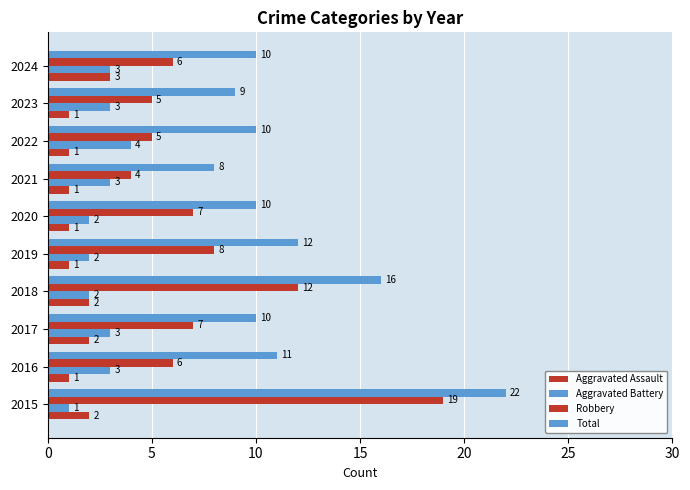

How many data points in Aggravated Battery are less than 3?

4